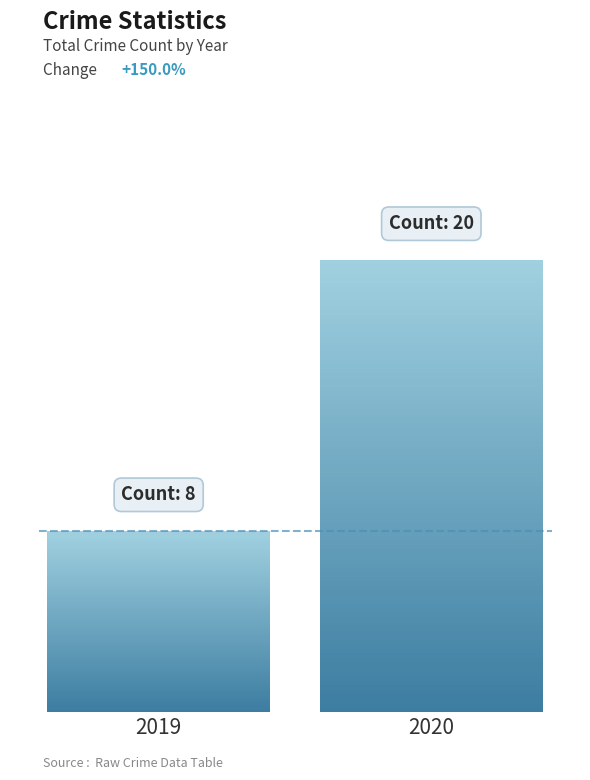

What is the change in value from 2019 to 2020?

+12